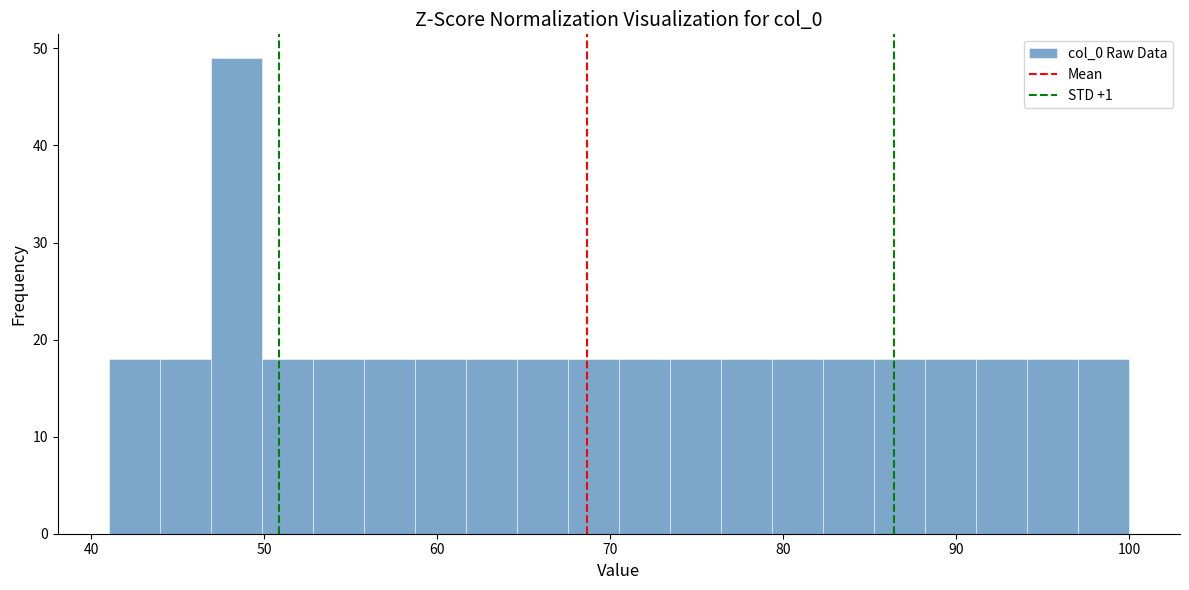

Read against the x-axis, roughly where is the centre of the tallest bar?

48